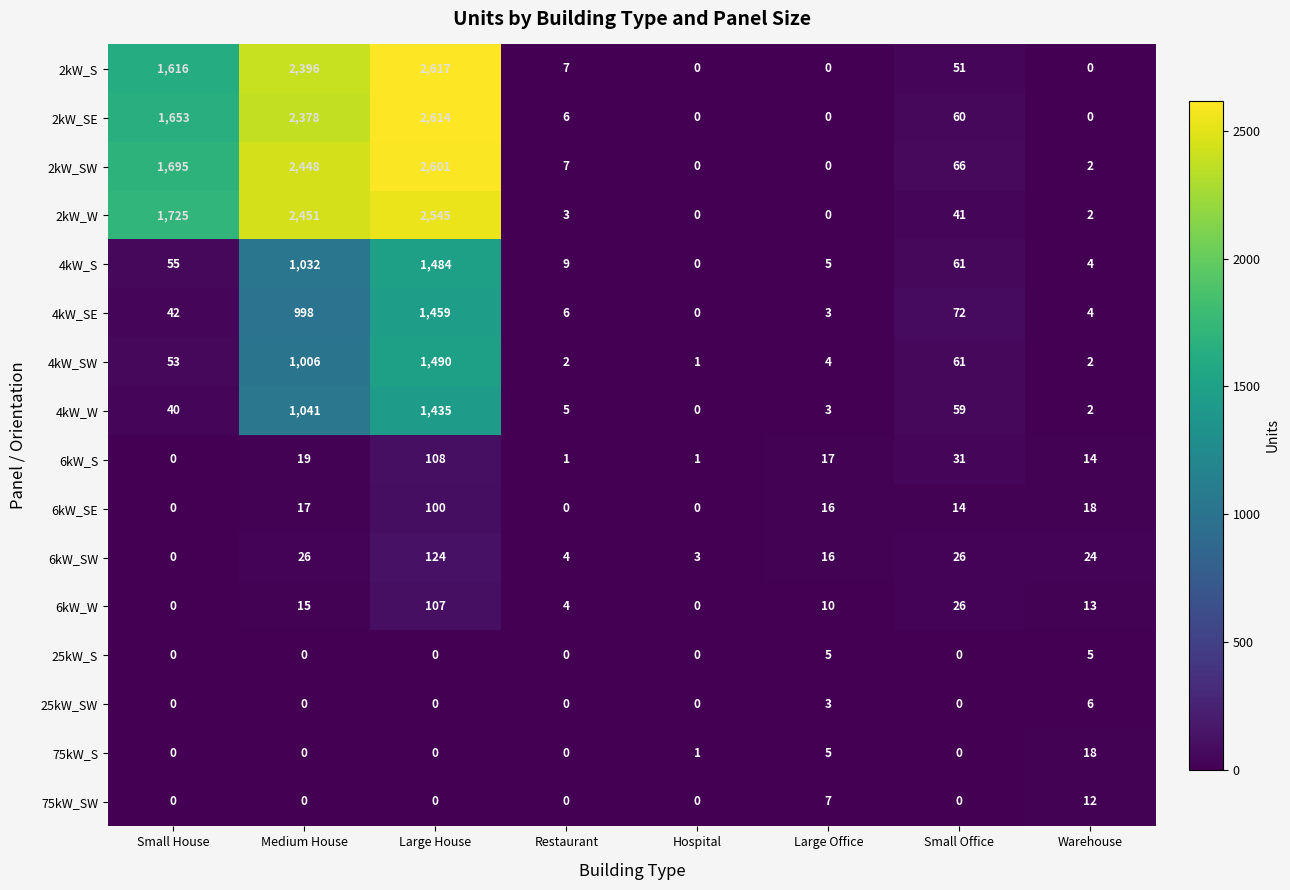

What is the average value of the 4kW_S series?

331